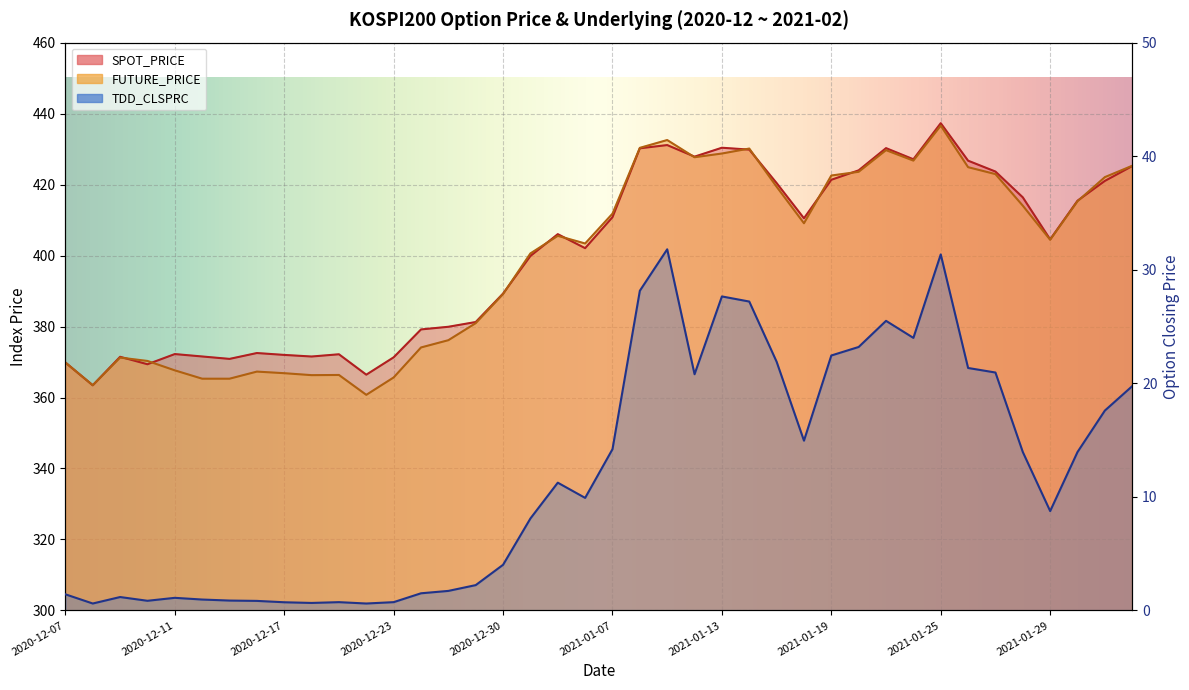

Where is the first local minimum for SPOT_PRICE?

2020-12-08